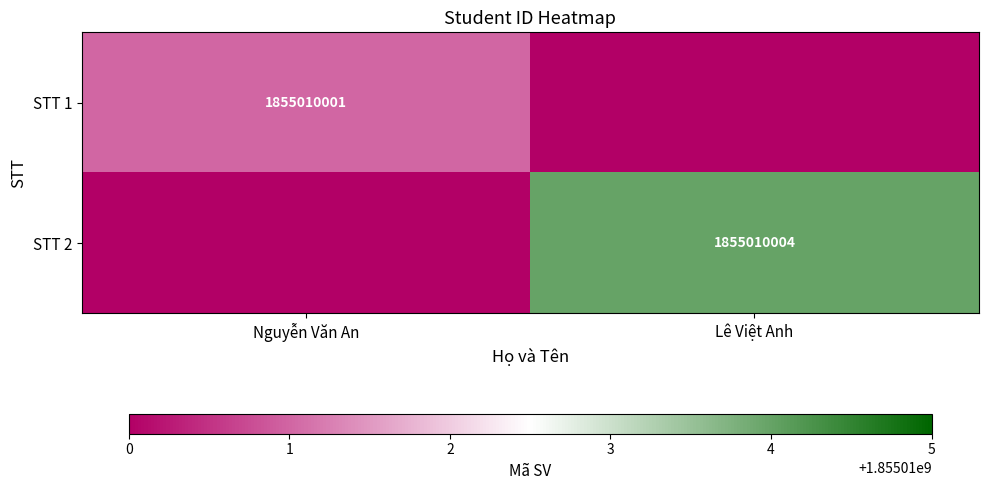

How many data points does each series have?

2